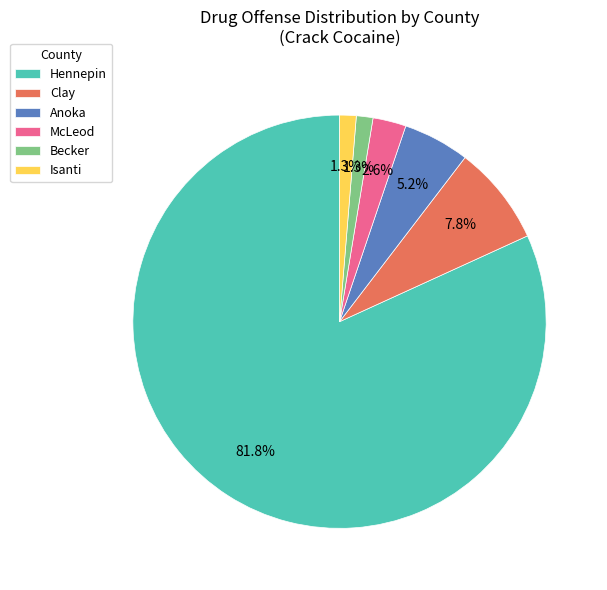

Which slice represents more than half of the pie?

Hennepin